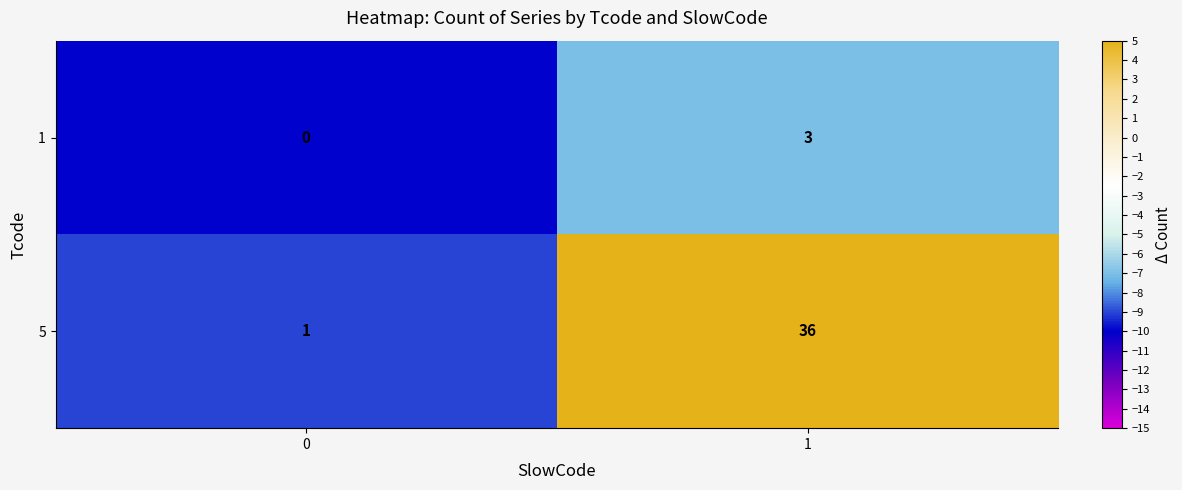

Reading left to right, extract all data points from this chart.

1: 0	3
5: 1	36